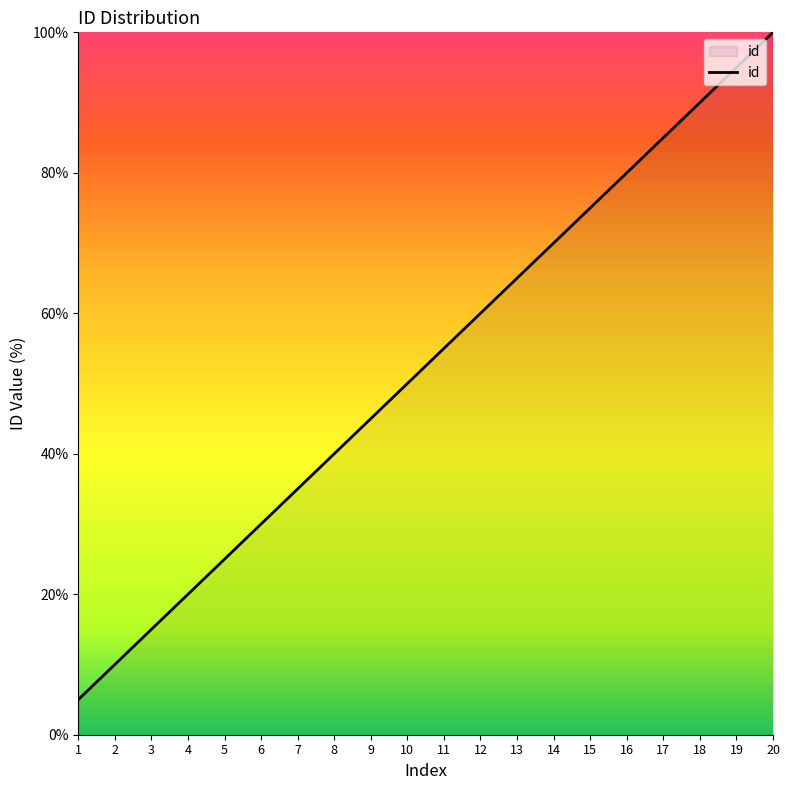

List the labels in order of value, smallest first.

1, 2, 3, 4, 5, 6, 7, 8, 9, 10, 11, 12, 13, 14, 15, 16, 17, 18, 19, 20